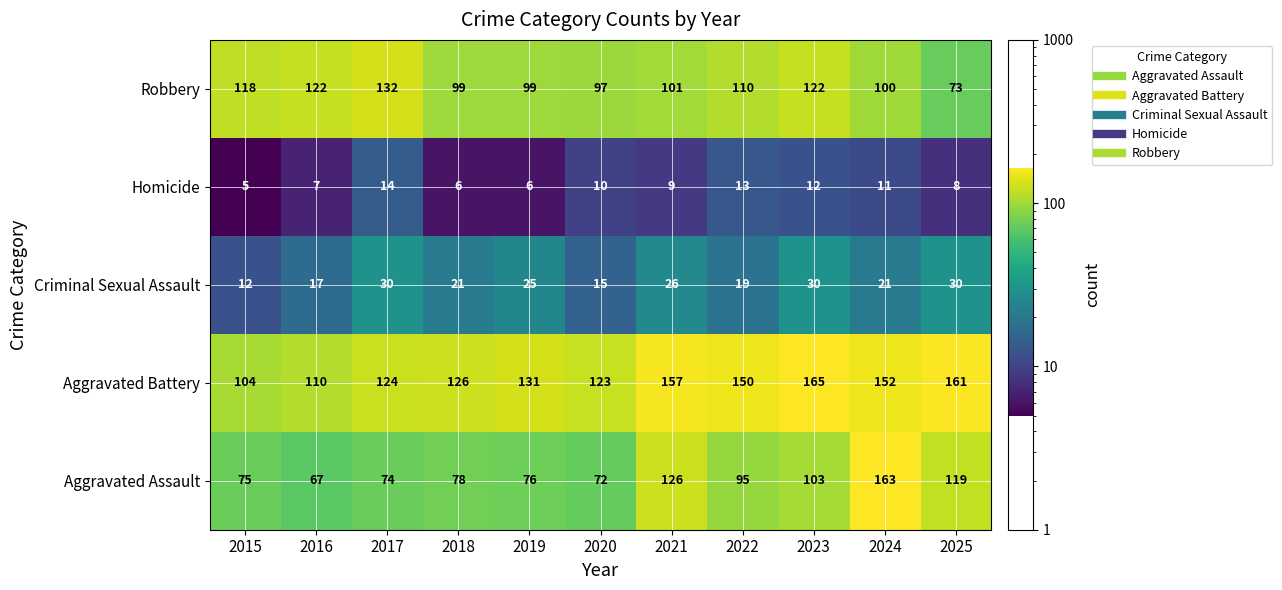

The value of Aggravated Assault at 2019 is 76. True or false?

True